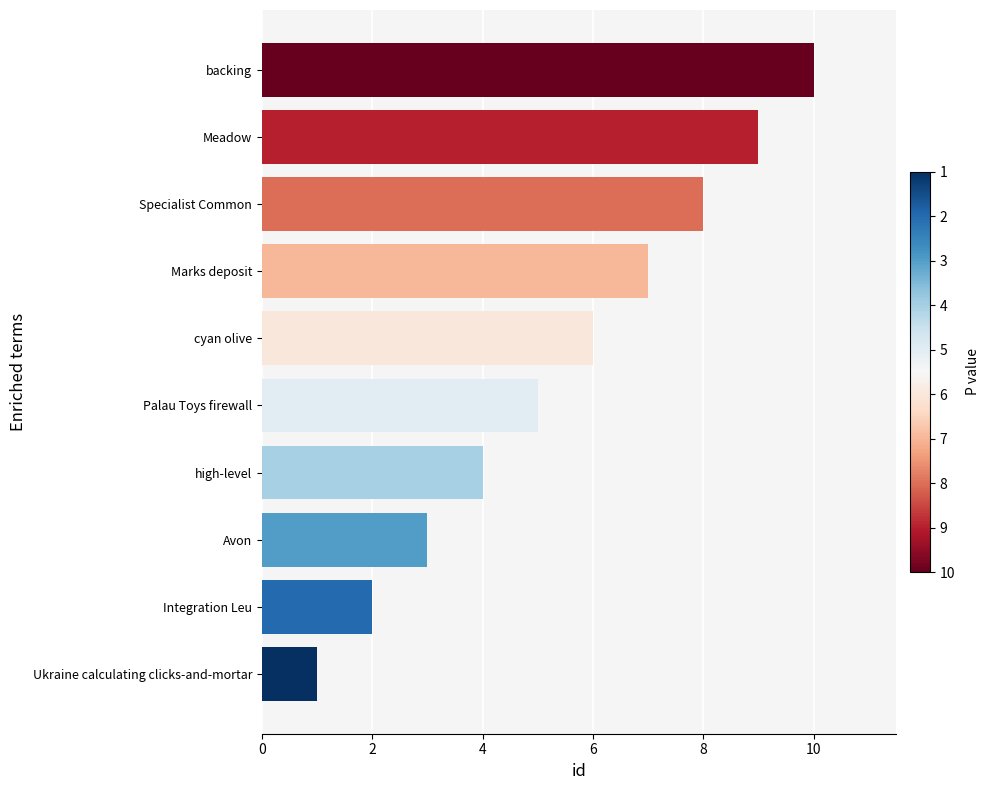

Read the value at cyan olive.

6